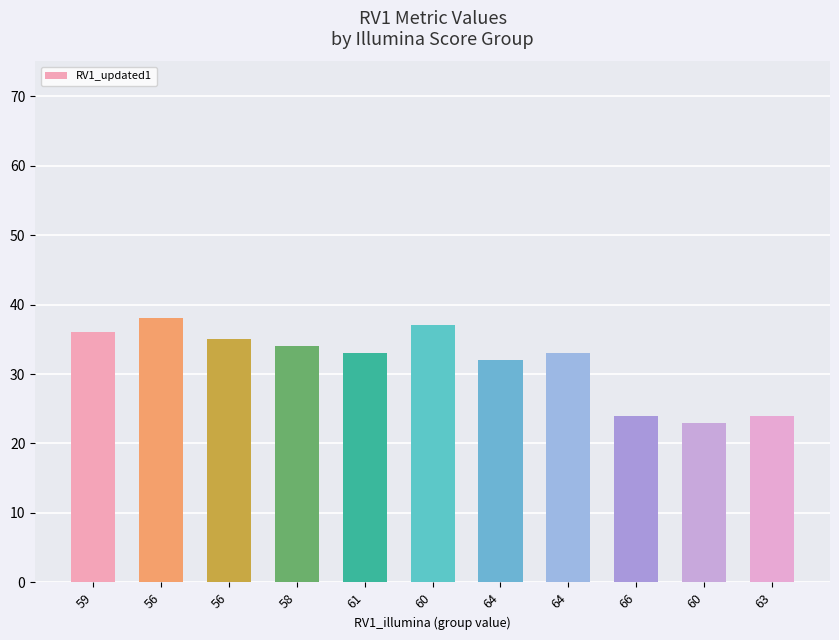

Read the value at 61, to the nearest 5.

35